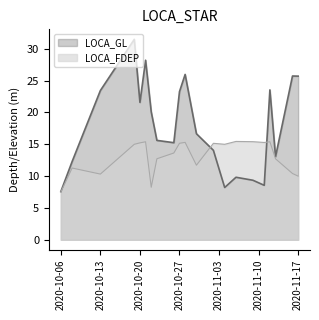

Which series ends up on top after the final intersection of LOCA_FDEP and LOCA_GL?

LOCA_GL